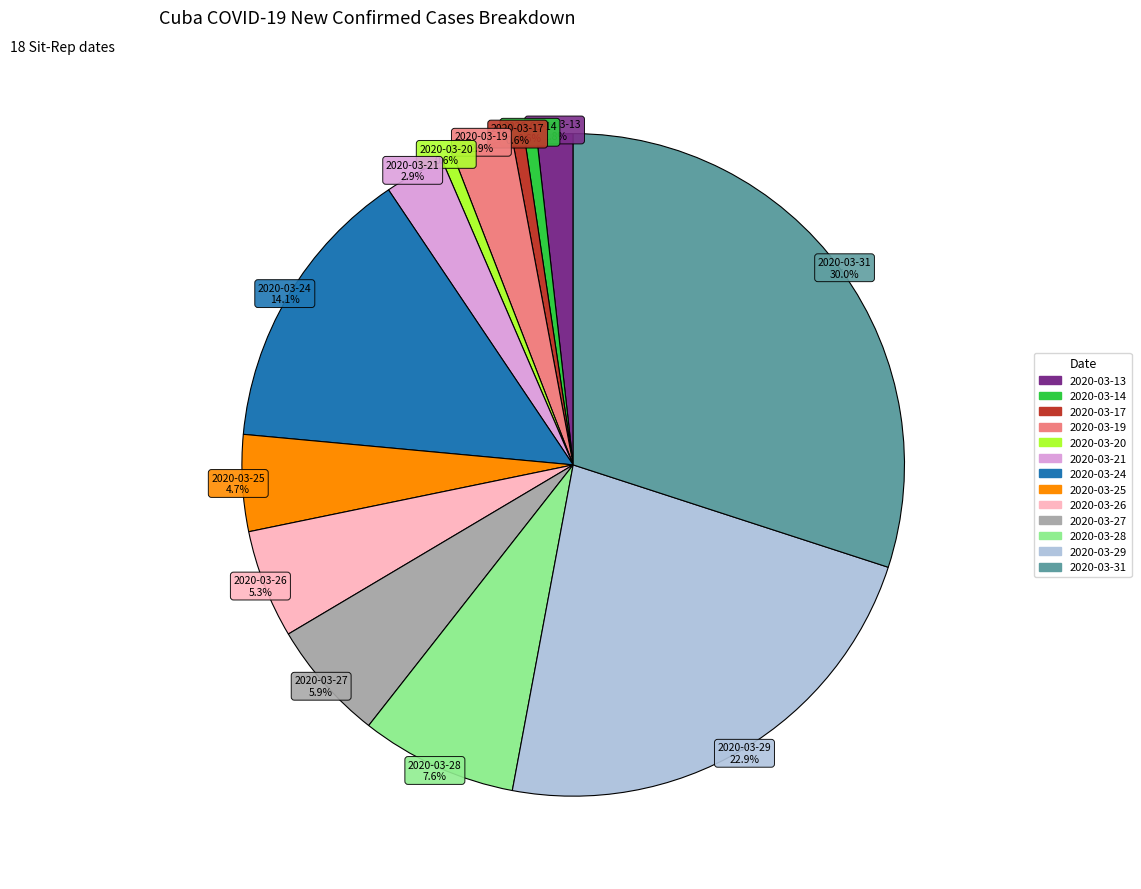

Is there a majority slice in this chart?

No